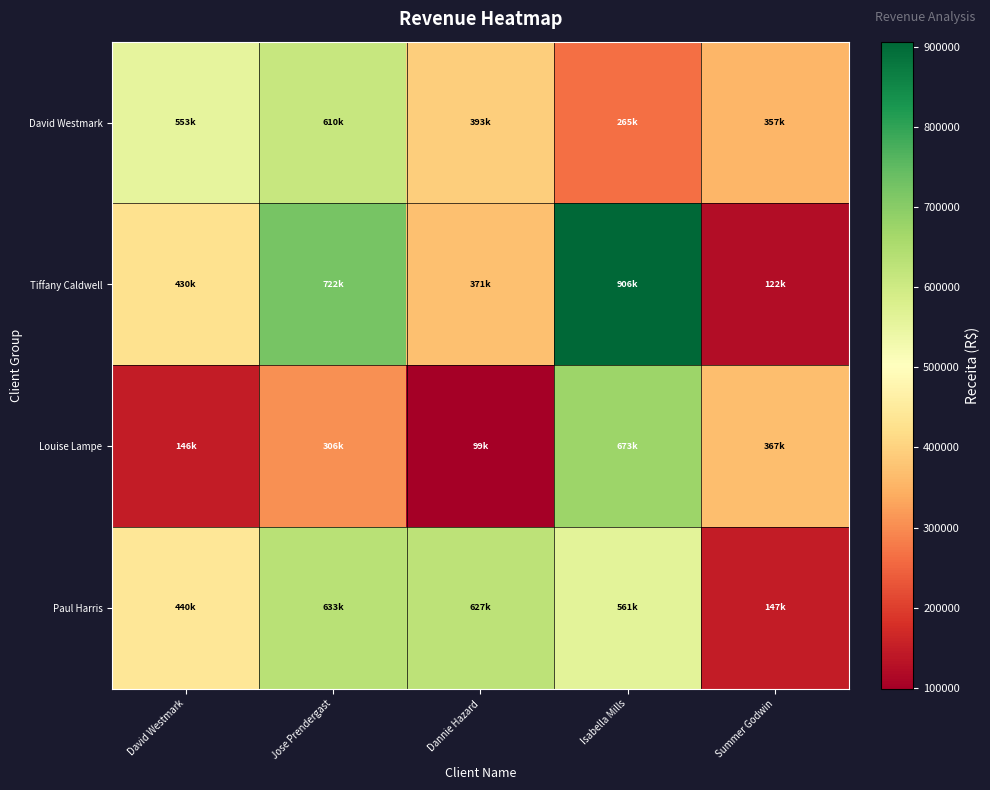

Which label corresponds to the largest value in the chart?

Isabella Mills